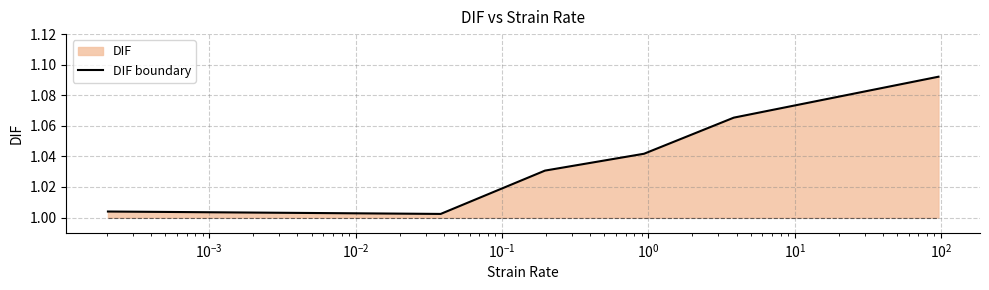

True or false: there are more than 2 points higher than both neighbors.

False